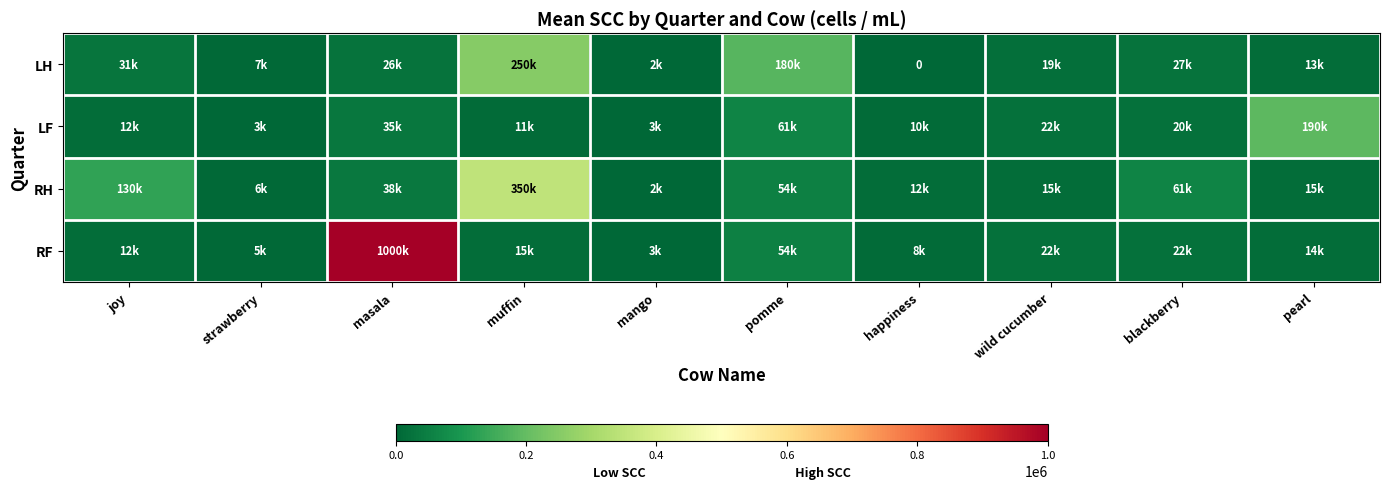

The RF series shows 3000 at mango. True or false?

True